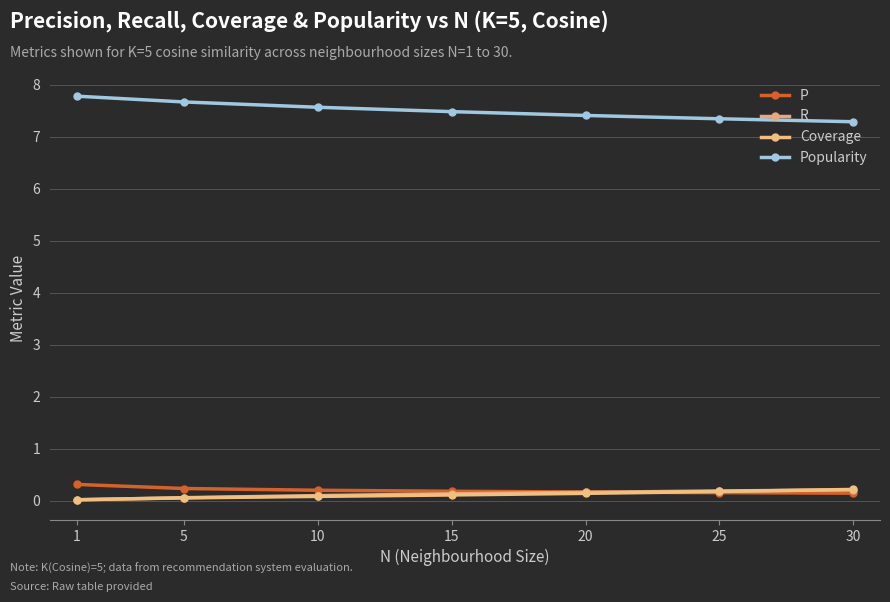

What is the approximate value of R at 30?

0.2